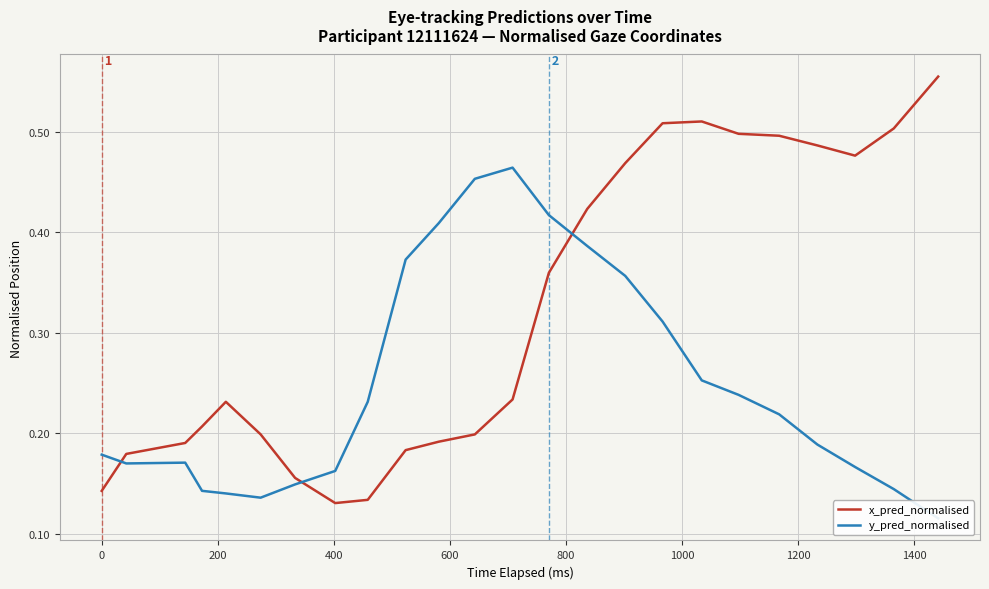

Rank the series by their average value, from highest to lowest.

x_pred_normalised, y_pred_normalised